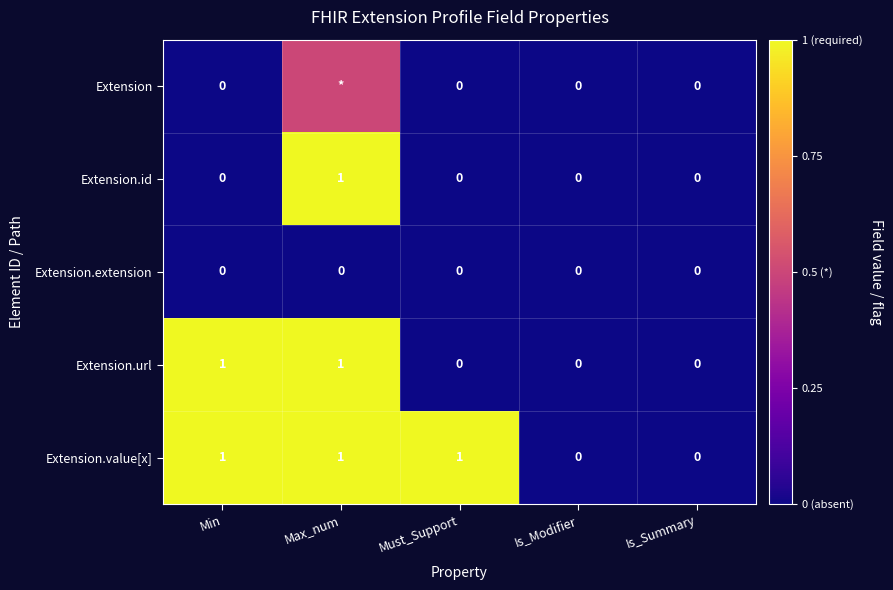

How many data points in Extension.id are above 0?

1